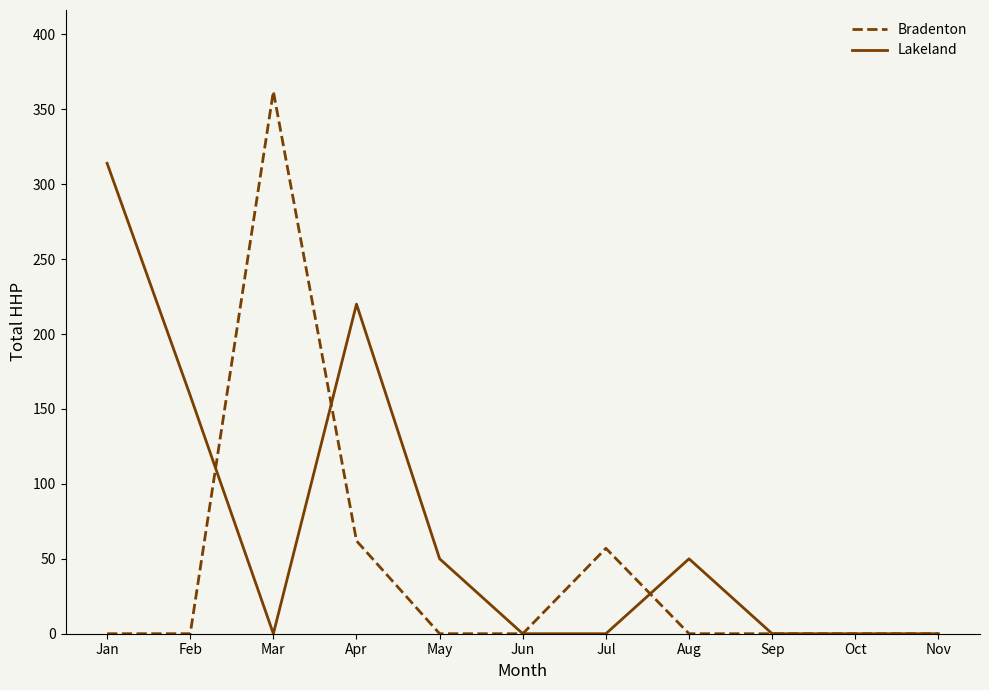

Where is the first local maximum for Bradenton?

Mar